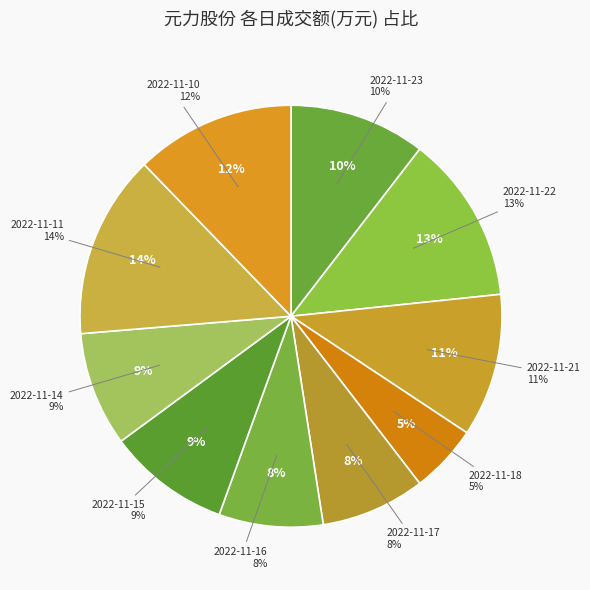

Is there any slice that represents more than half of the pie?

No